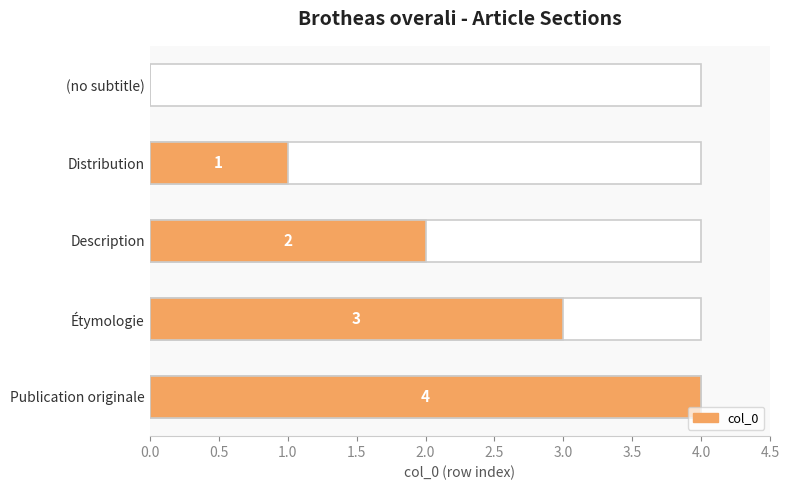

What is the sum of all values?

10